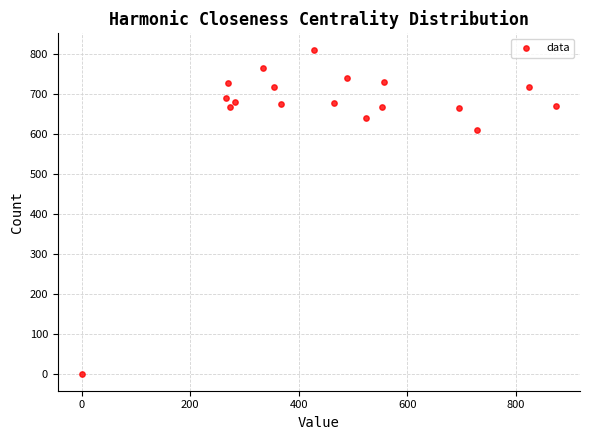

What Y value in the scatter plot is closest to 405?

610.0